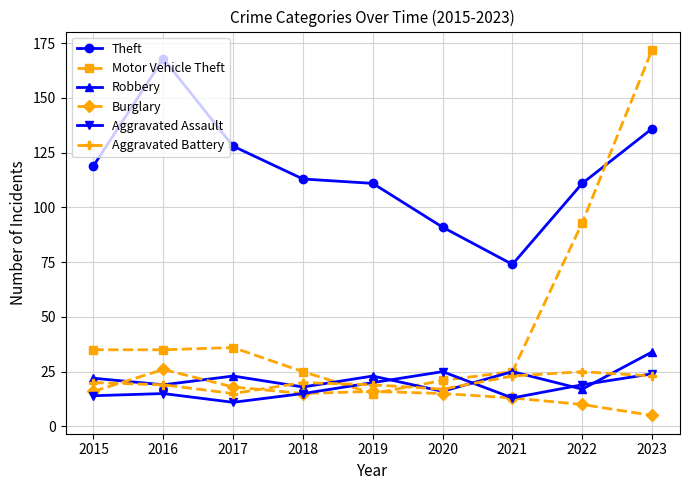

What is the smallest value displayed?

5